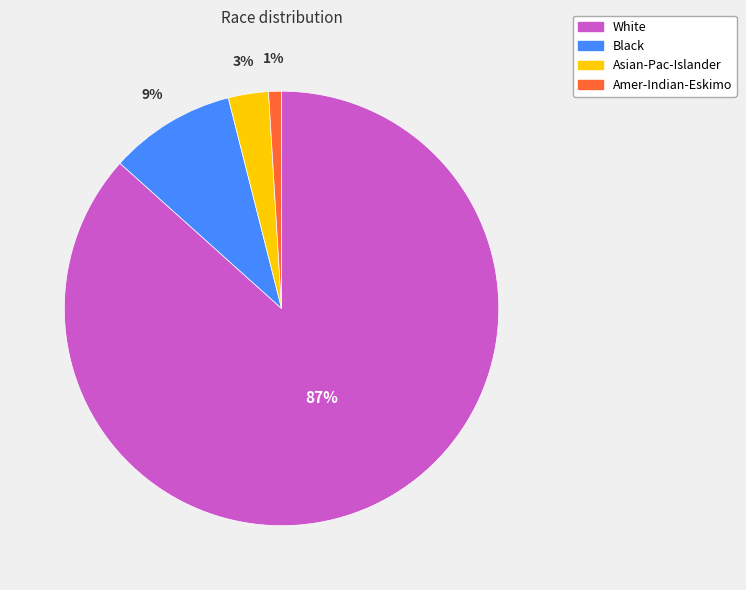

How many segments does this pie chart have?

4